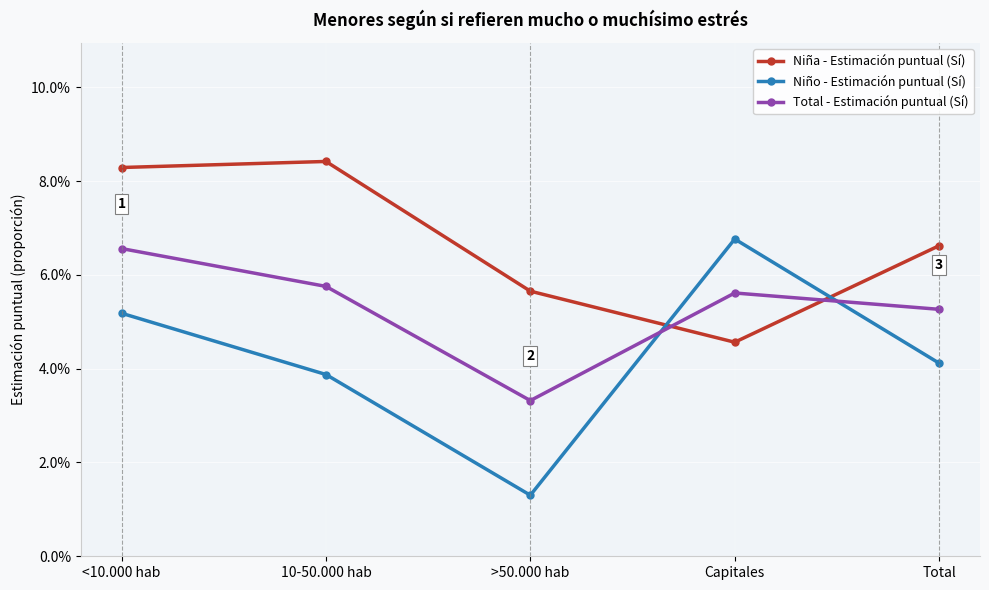

What is the average value of the Niña - Estimación puntual (Sí) series?

0.1